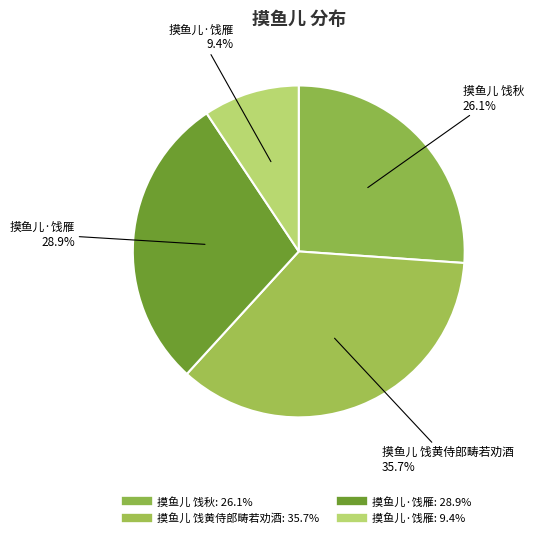

Rank the categories by value from highest to lowest.

摸鱼儿 饯黄侍郎畴若劝酒, 摸鱼儿·饯雁, 摸鱼儿 饯秋, 摸鱼儿·饯雁